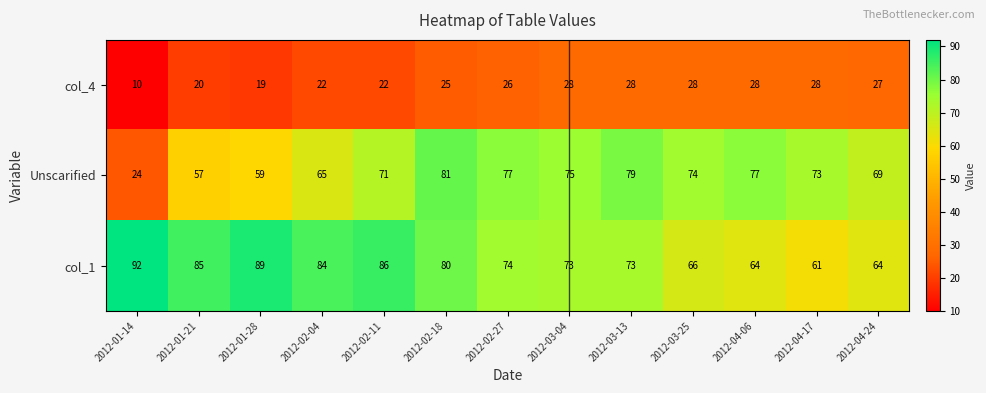

Which series changed the most between 2012-02-04 and 2012-04-17?

col_1